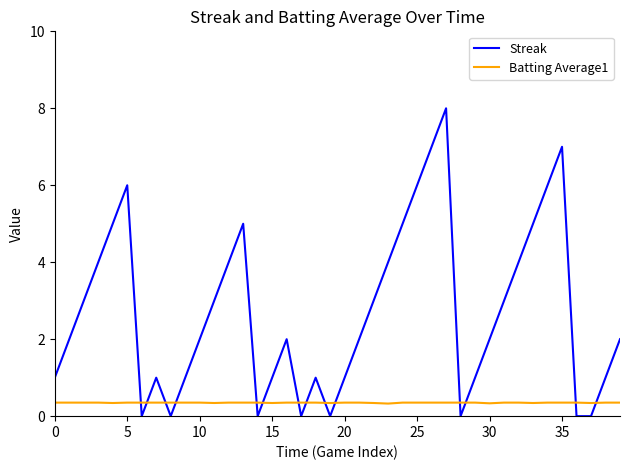

How many times do Batting Average1 and Streak cross each other?

14